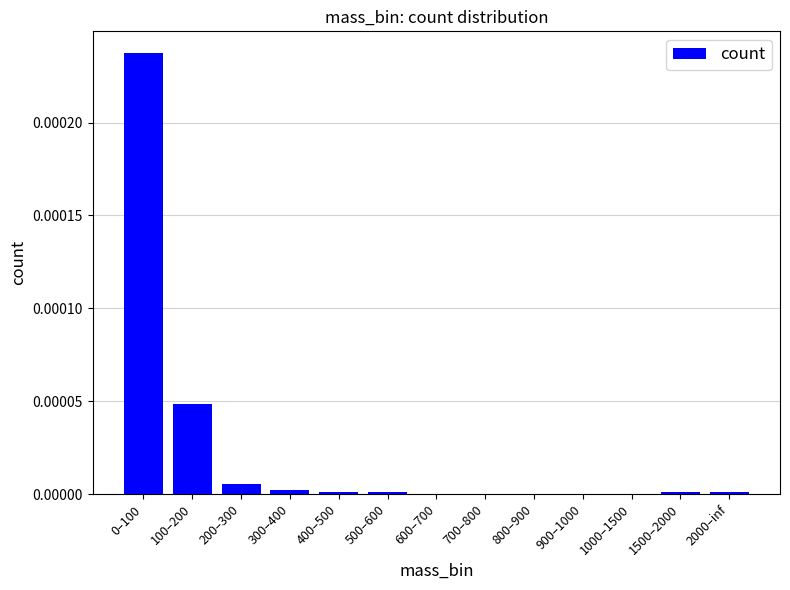

The value at 600–700 is 0.0. True or false?

True